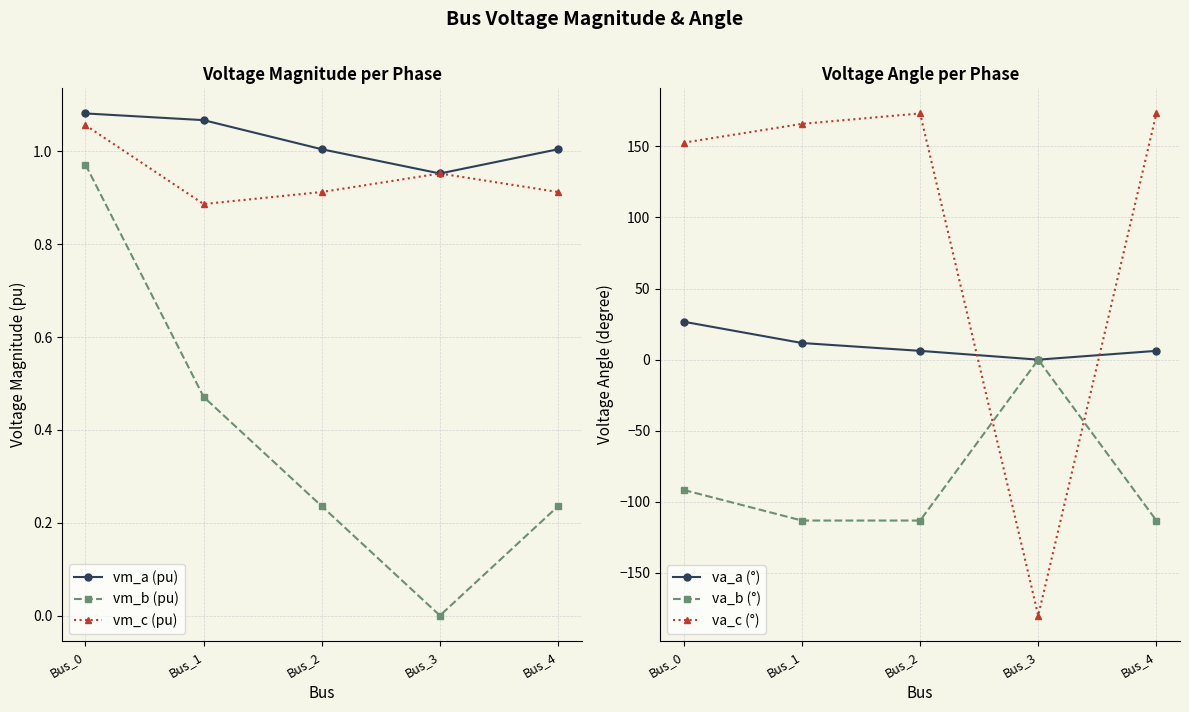

After their last crossing, which series has the higher values: va_a (°) or vm_b (pu)?

va_a (°)